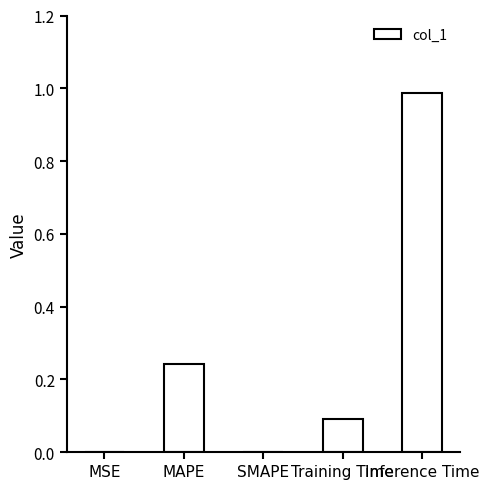

The chart shows a value of 0.2 at Training Time. True or false?

False